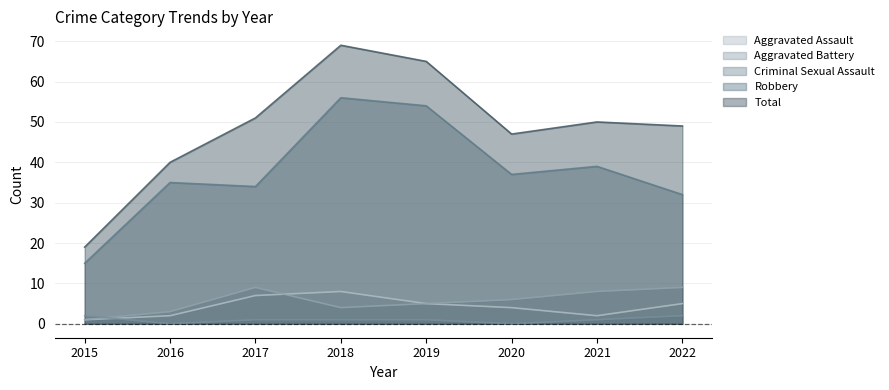

At which category does Aggravated Battery reach its first local valley?

2018